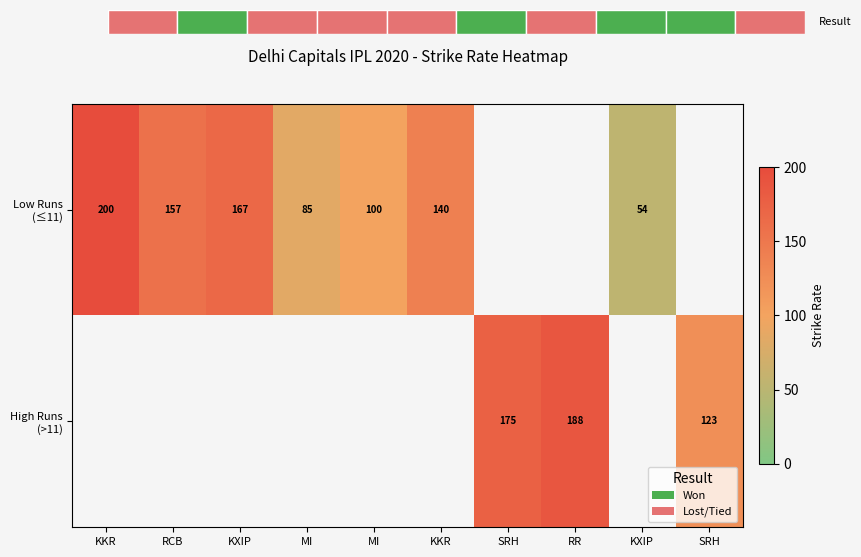

The value of Low Runs (≤11) at MI is 60.5. True or false?

False